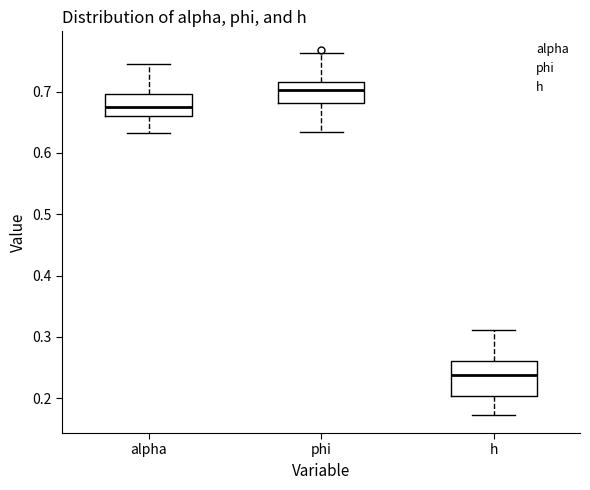

Which box is the tallest, from its lower edge to its upper edge?

h